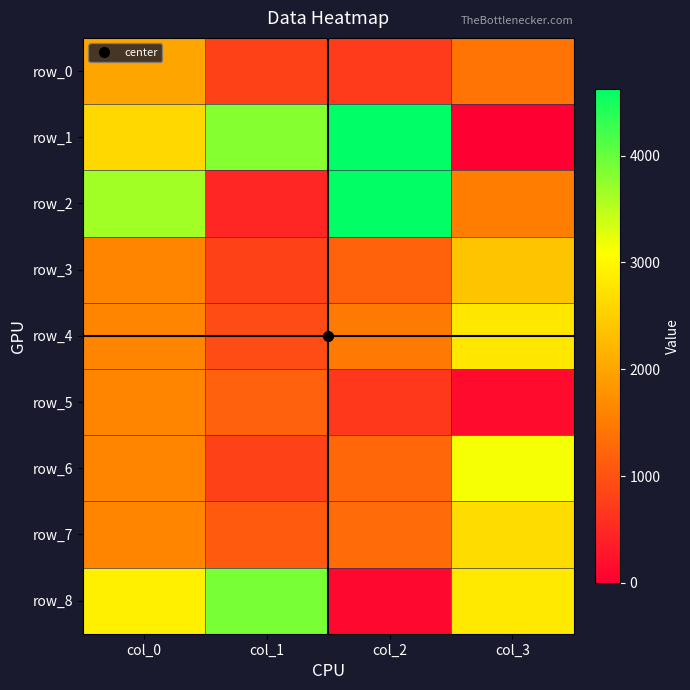

True or false: row_4 has a value of 2800.0 at col_3.

True